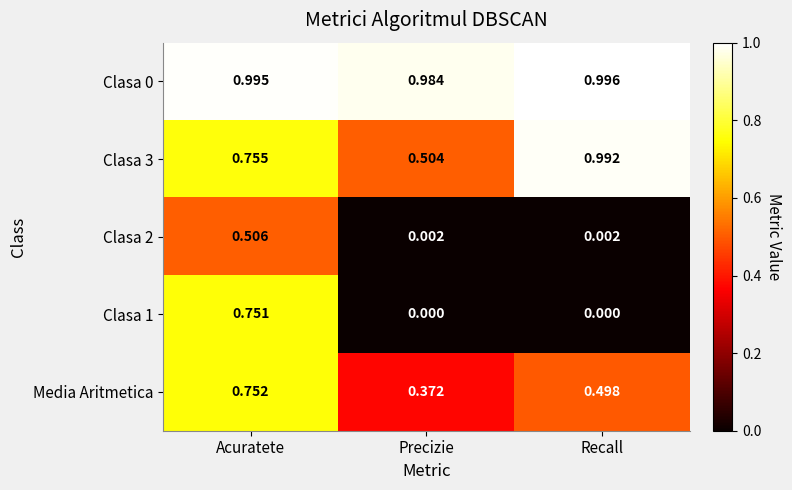

At which category is the sum across all series the highest?

Acuratete